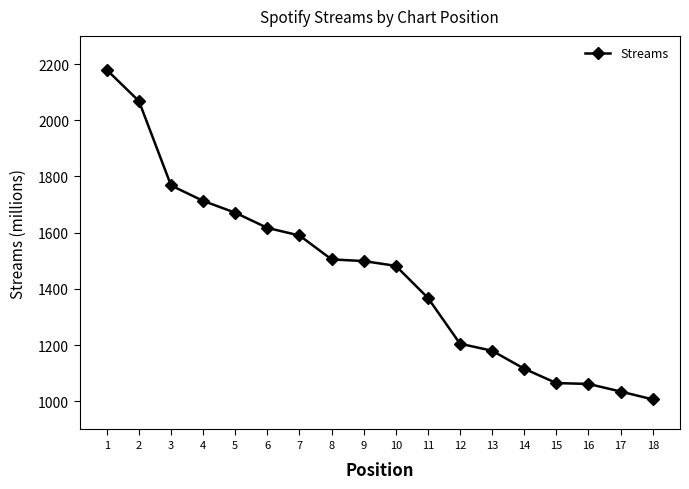

At which label does the data first exceed 1499?

1